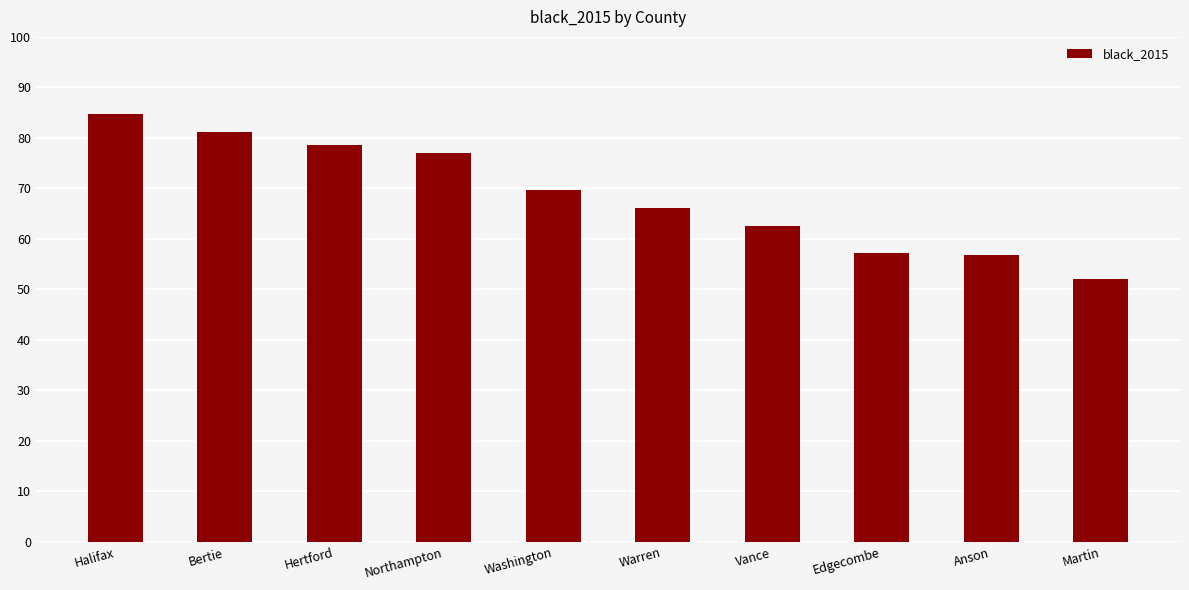

At which label does the data first exceed 69?

Halifax